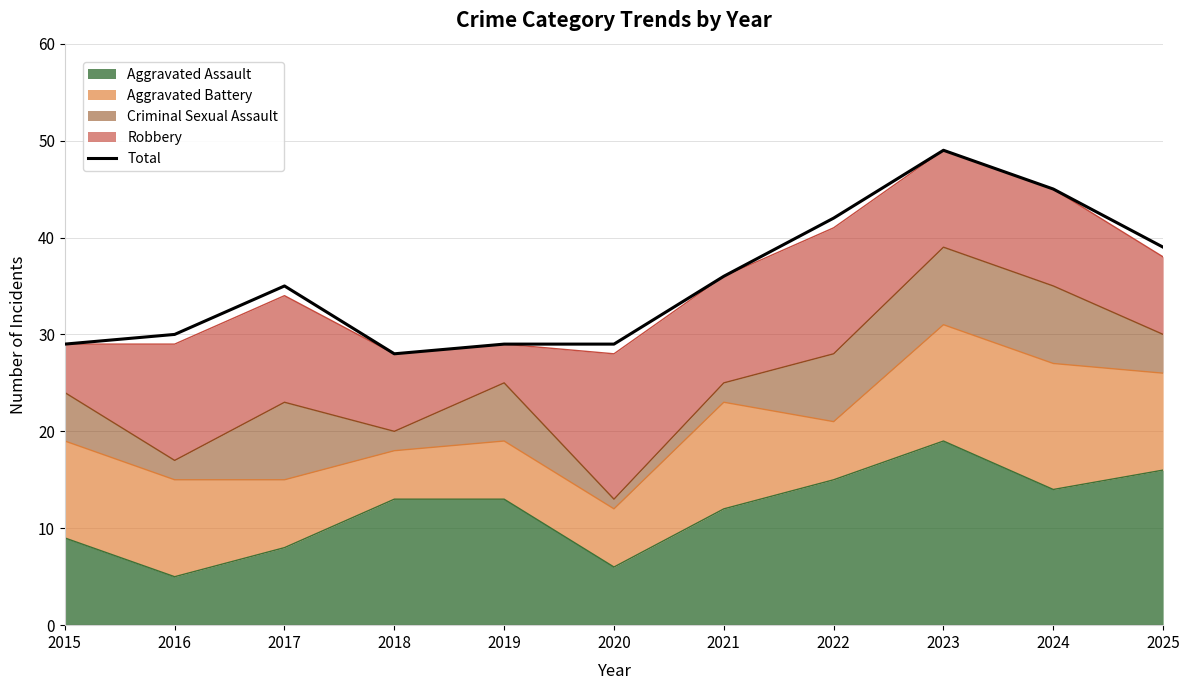

What is the average value?

36